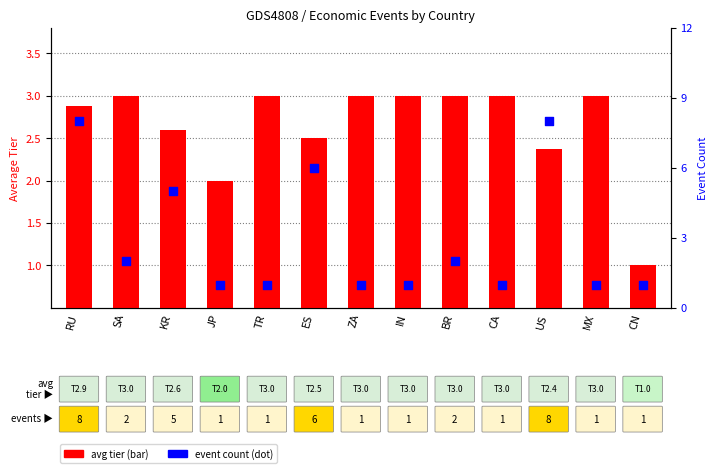

At how many categories does at least one series exceed 4?

4